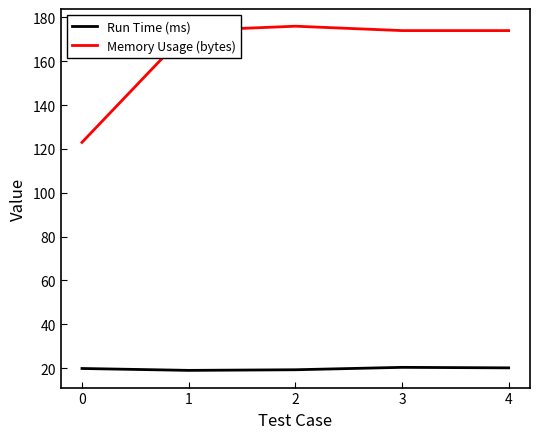

What is the maximum value shown in the chart?

176.0